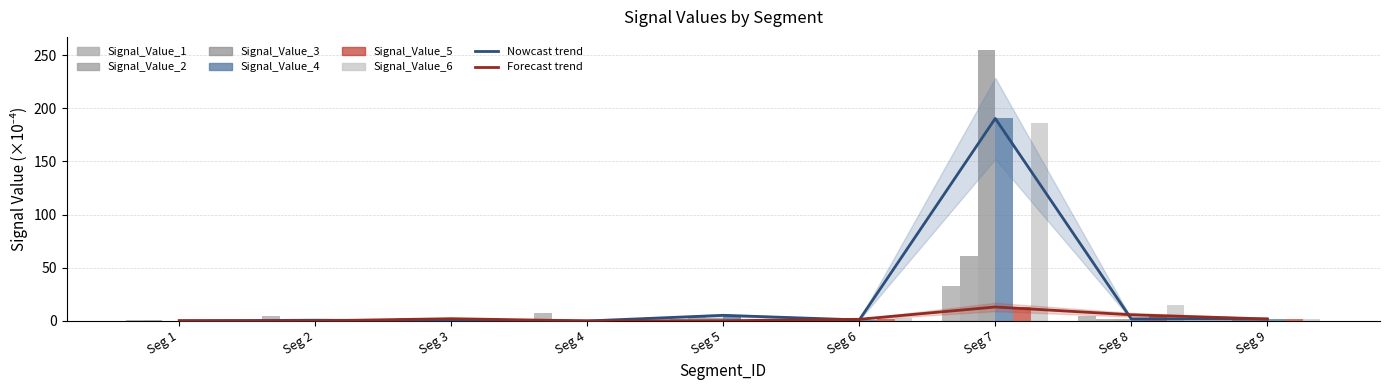

What is the difference between the Signal_Value_1 values at Seg 2 and Seg 6?

4.7